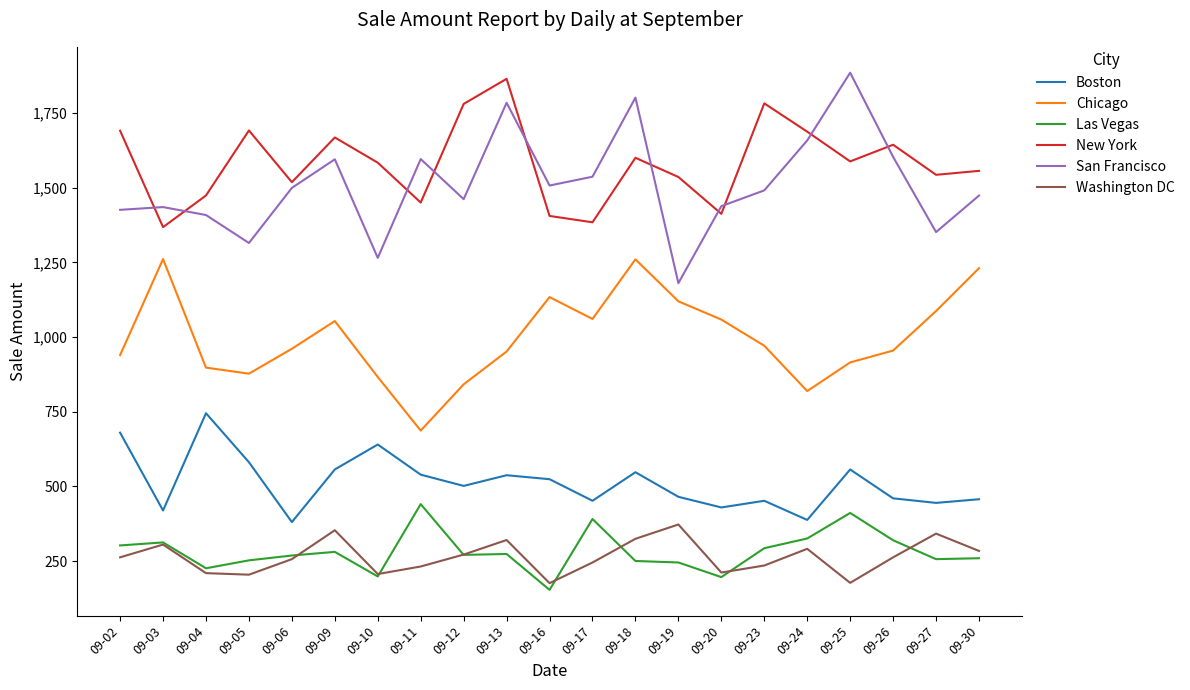

What is the difference between the highest and lowest values at 09-27?

1286.5